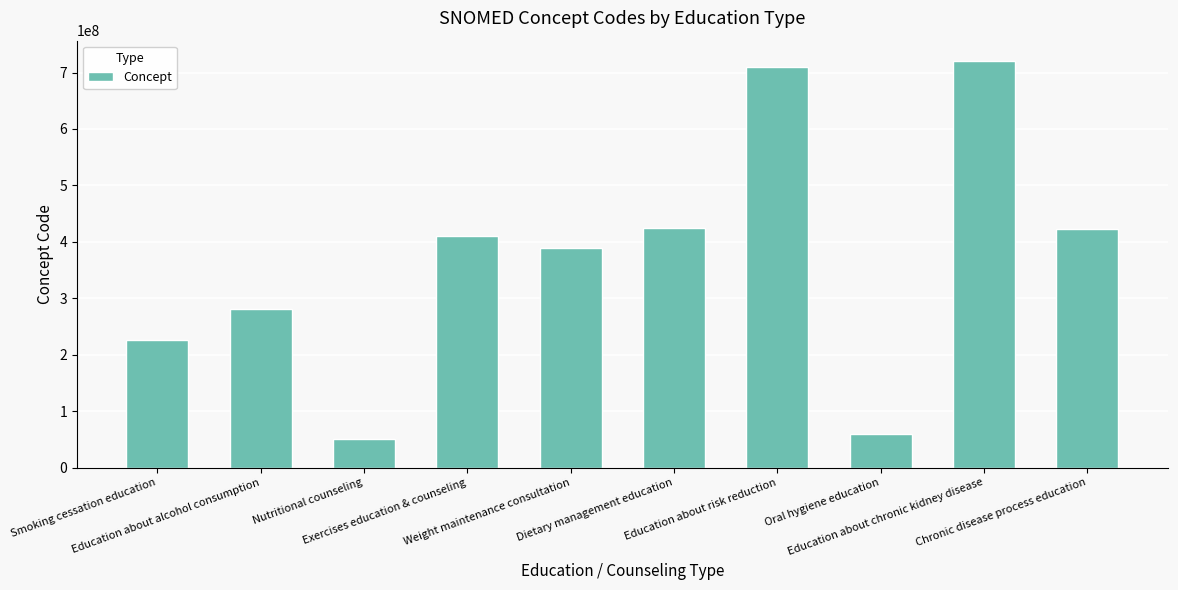

The chart shows a value of 75639458 at Smoking cessation education. True or false?

False